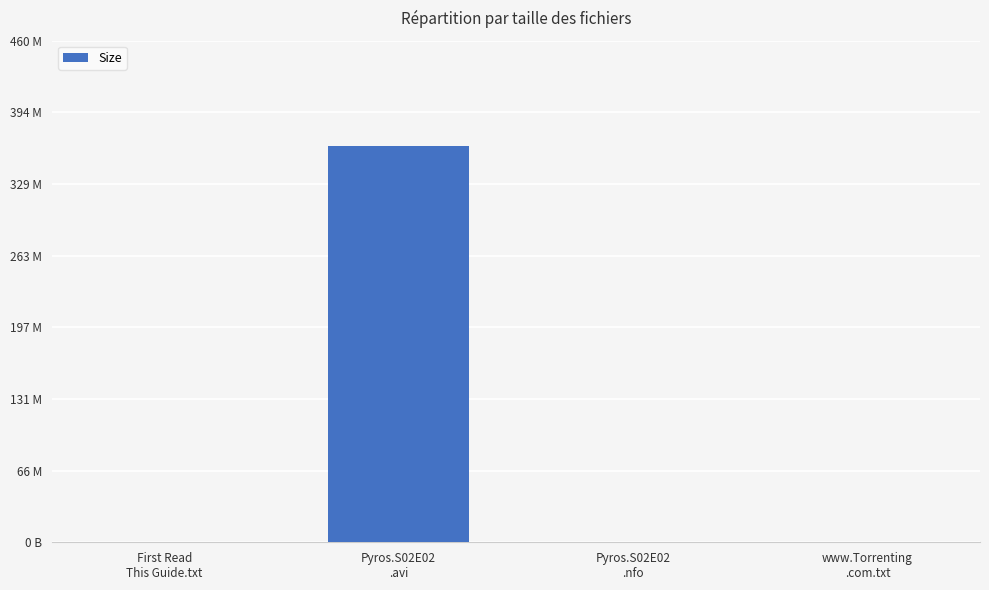

Is it true that the value at www.Torrenting
.com.txt is 382?

True